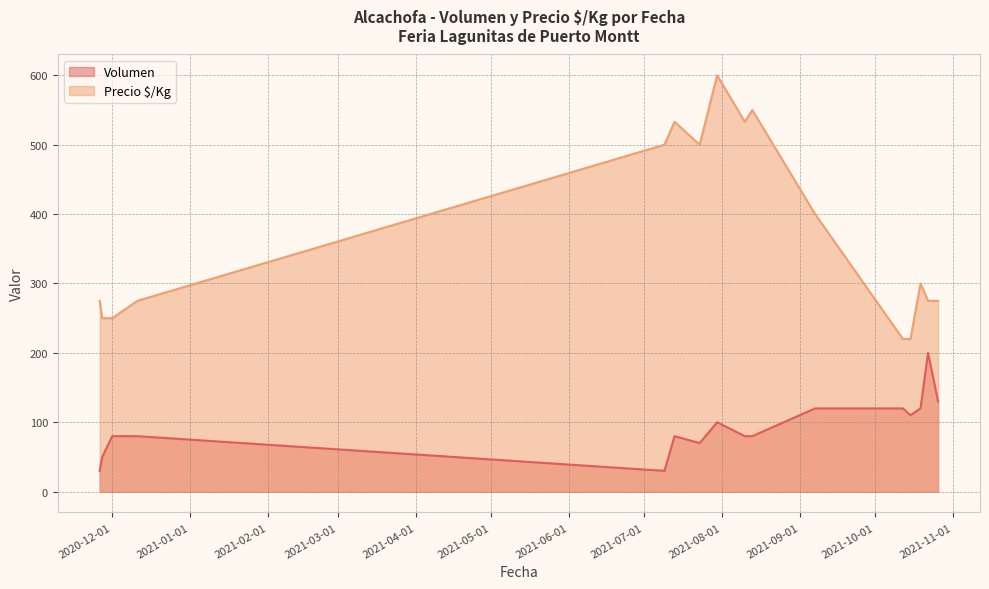

True or false: Precio $/Kg and Volumen cross at least once.

False